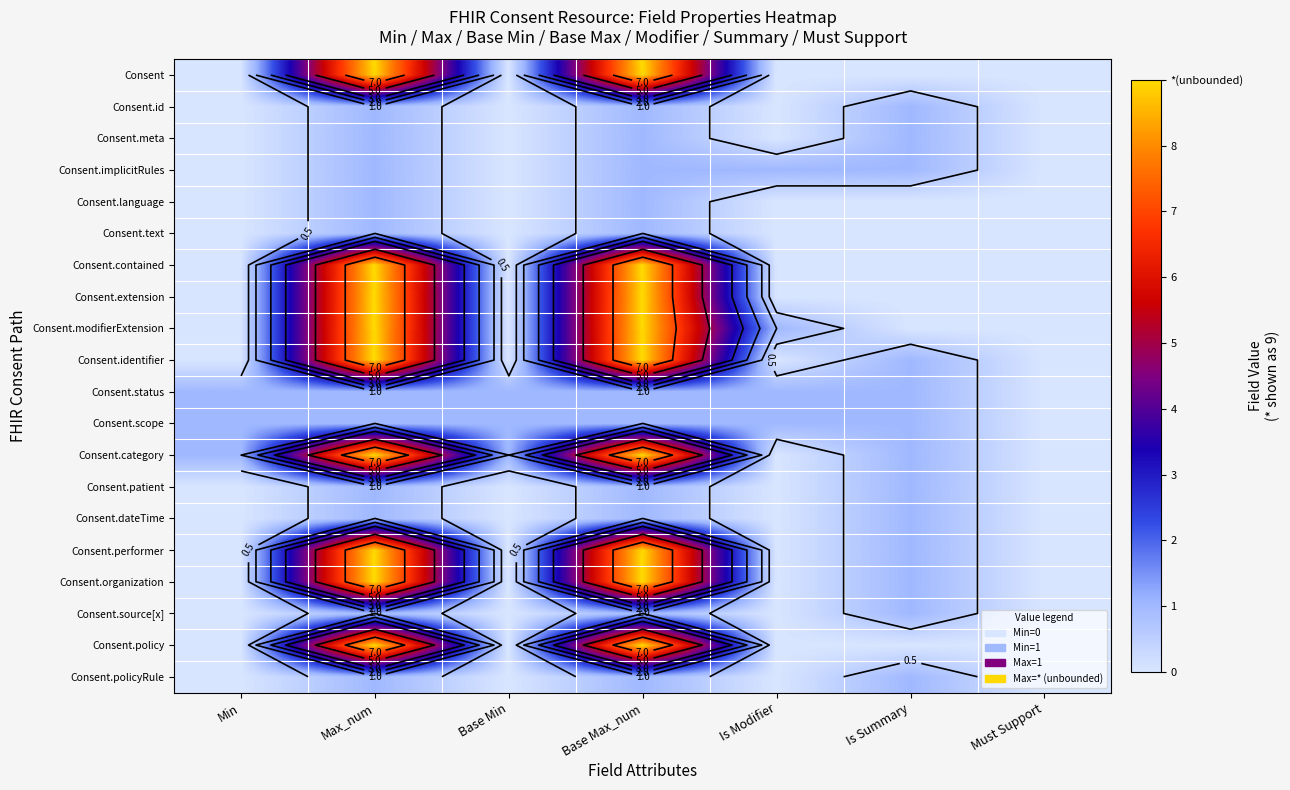

At Min, list the series in order from largest to smallest.

Consent.status, Consent.scope, Consent.category, Consent, Consent.id, Consent.meta, Consent.implicitRules, Consent.language, Consent.text, Consent.contained, Consent.extension, Consent.modifierExtension, Consent.identifier, Consent.patient, Consent.dateTime, Consent.performer, Consent.organization, Consent.source[x], Consent.policy, Consent.policyRule